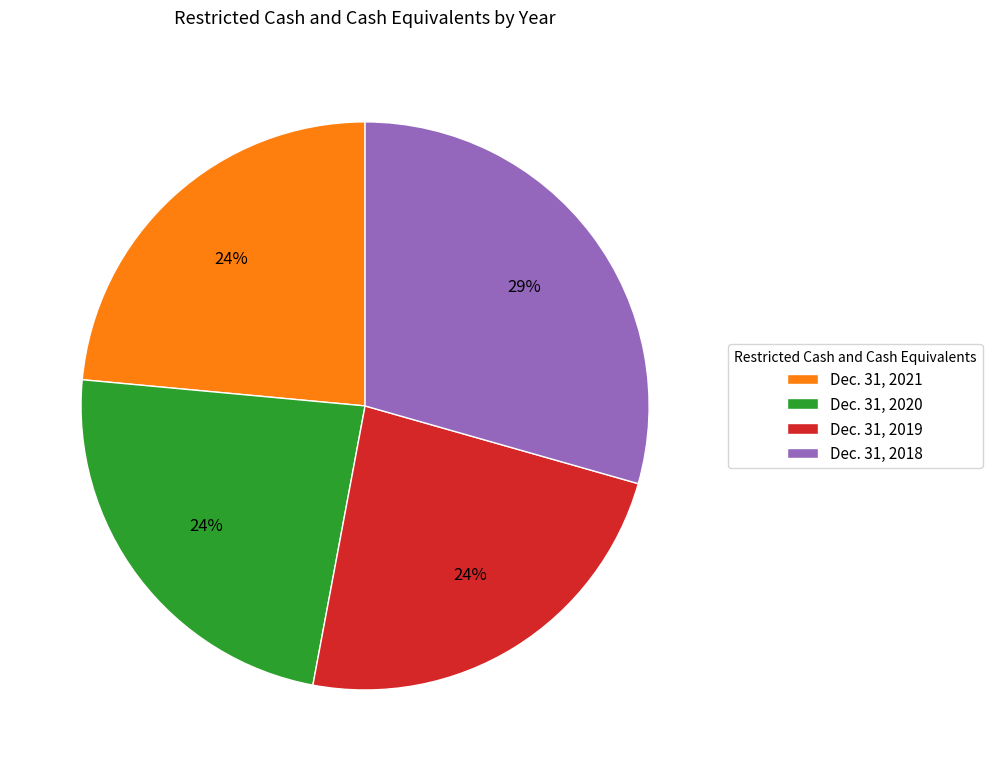

To the nearest percent, what percentage of the pie is Dec. 31, 2021?

24%